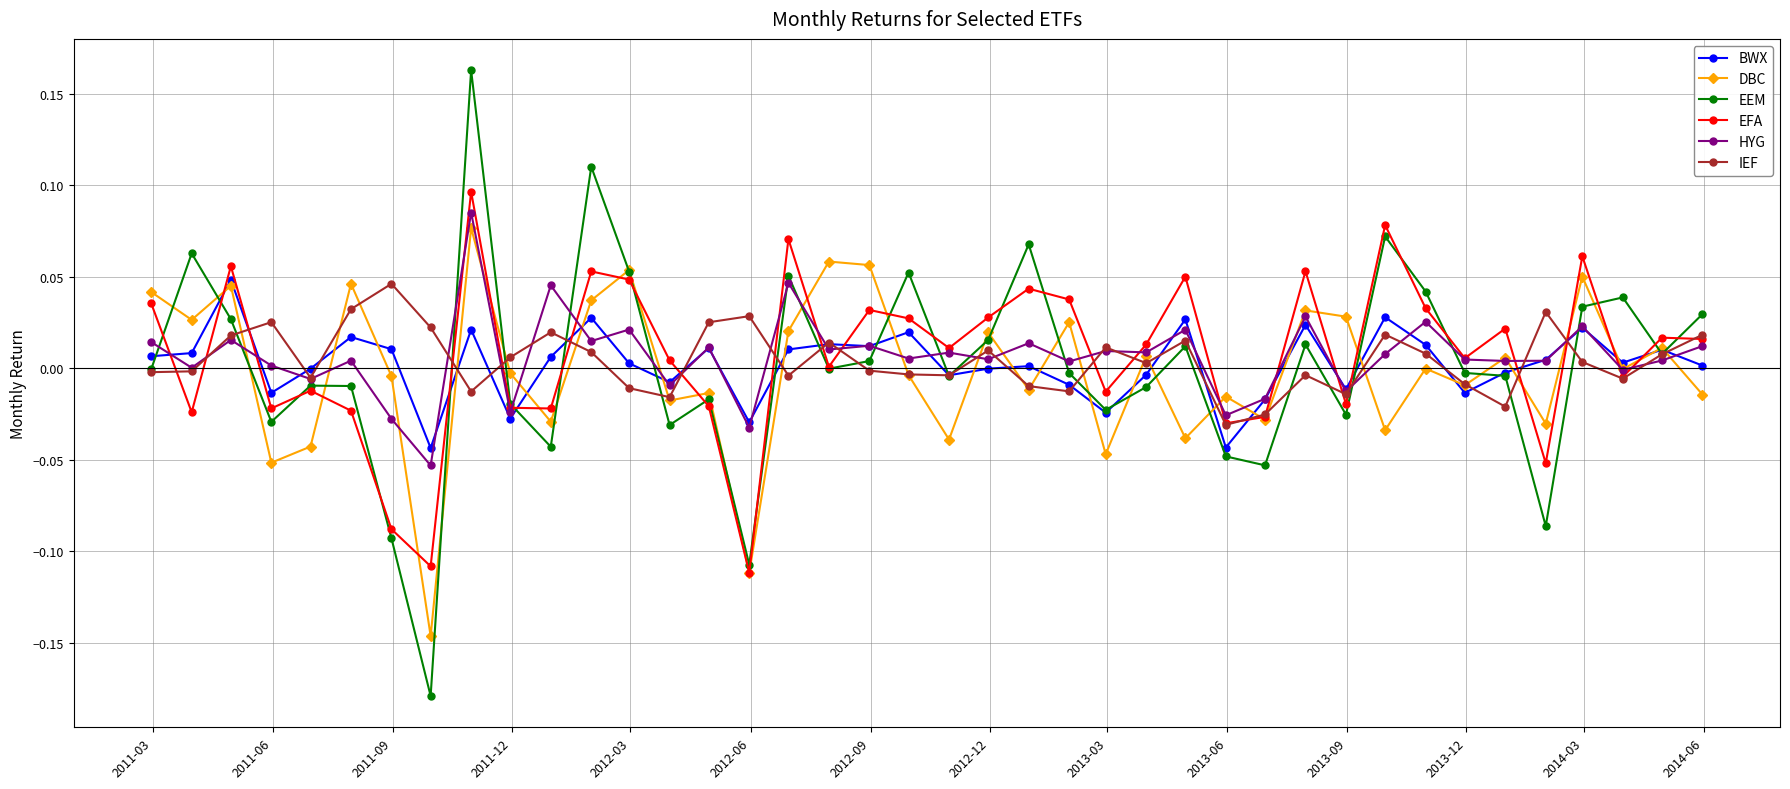

After their last crossing, which series has the higher values: DBC or IEF?

IEF